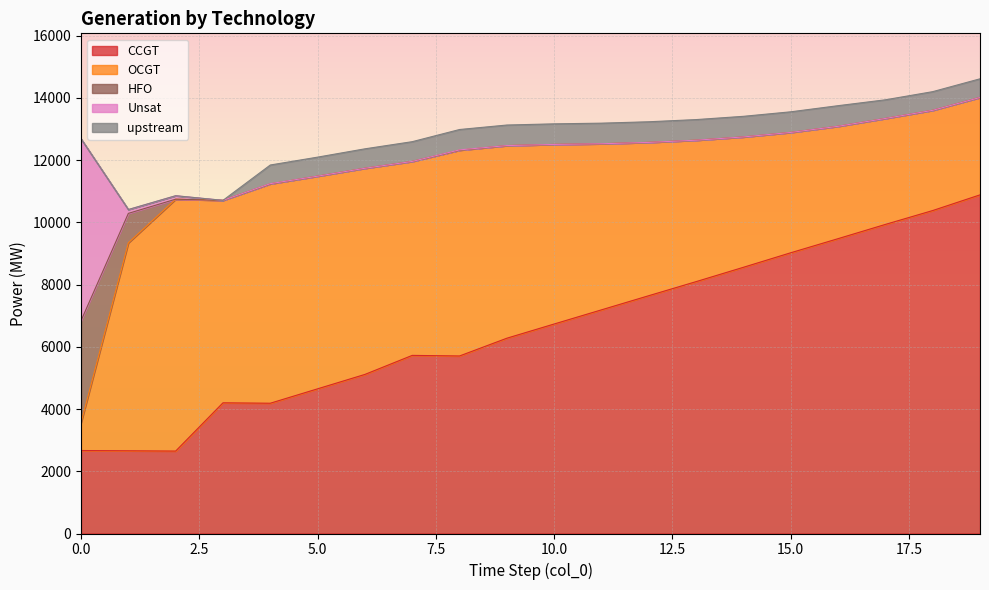

How many data points does each series have?

20